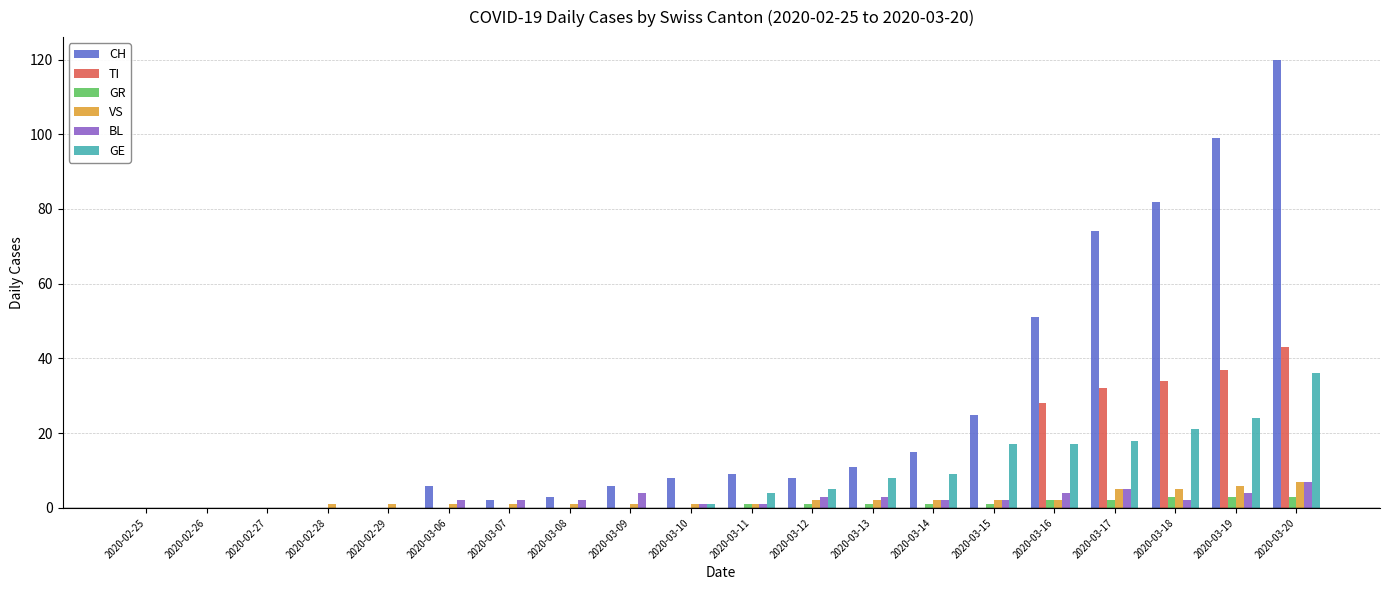

Reading left to right, extract all data points from this chart.

CH: 2020-02-25=0	2020-02-26=0	2020-02-27=0	2020-02-28=0	2020-02-29=0	2020-03-06=6	2020-03-07=2	2020-03-08=3	2020-03-09=6	2020-03-10=8	2020-03-11=9	2020-03-12=8	2020-03-13=11	2020-03-14=15	2020-03-15=25	2020-03-16=51	2020-03-17=74	2020-03-18=82	2020-03-19=99	2020-03-20=120
TI: 2020-02-25=0	2020-02-26=0	2020-02-27=0	2020-02-28=0	2020-02-29=0	2020-03-06=0	2020-03-07=0	2020-03-08=0	2020-03-09=0	2020-03-10=0	2020-03-11=0	2020-03-12=0	2020-03-13=0	2020-03-14=0	2020-03-15=0	2020-03-16=28	2020-03-17=32	2020-03-18=34	2020-03-19=37	2020-03-20=43
GR: 2020-02-25=0	2020-02-26=0	2020-02-27=0	2020-02-28=0	2020-02-29=0	2020-03-06=0	2020-03-07=0	2020-03-08=0	2020-03-09=0	2020-03-10=0	2020-03-11=1	2020-03-12=1	2020-03-13=1	2020-03-14=1	2020-03-15=1	2020-03-16=2	2020-03-17=2	2020-03-18=3	2020-03-19=3	2020-03-20=3
VS: 2020-02-25=0	2020-02-26=0	2020-02-27=0	2020-02-28=1	2020-02-29=1	2020-03-06=1	2020-03-07=1	2020-03-08=1	2020-03-09=1	2020-03-10=1	2020-03-11=1	2020-03-12=2	2020-03-13=2	2020-03-14=2	2020-03-15=2	2020-03-16=2	2020-03-17=5	2020-03-18=5	2020-03-19=6	2020-03-20=7
BL: 2020-02-25=0	2020-02-26=0	2020-02-27=0	2020-02-28=0	2020-02-29=0	2020-03-06=2	2020-03-07=2	2020-03-08=2	2020-03-09=4	2020-03-10=1	2020-03-11=1	2020-03-12=3	2020-03-13=3	2020-03-14=2	2020-03-15=2	2020-03-16=4	2020-03-17=5	2020-03-18=2	2020-03-19=4	2020-03-20=7
GE: 2020-02-25=0	2020-02-26=0	2020-02-27=0	2020-02-28=0	2020-02-29=0	2020-03-06=0	2020-03-07=0	2020-03-08=0	2020-03-09=0	2020-03-10=1	2020-03-11=4	2020-03-12=5	2020-03-13=8	2020-03-14=9	2020-03-15=17	2020-03-16=17	2020-03-17=18	2020-03-18=21	2020-03-19=24	2020-03-20=36